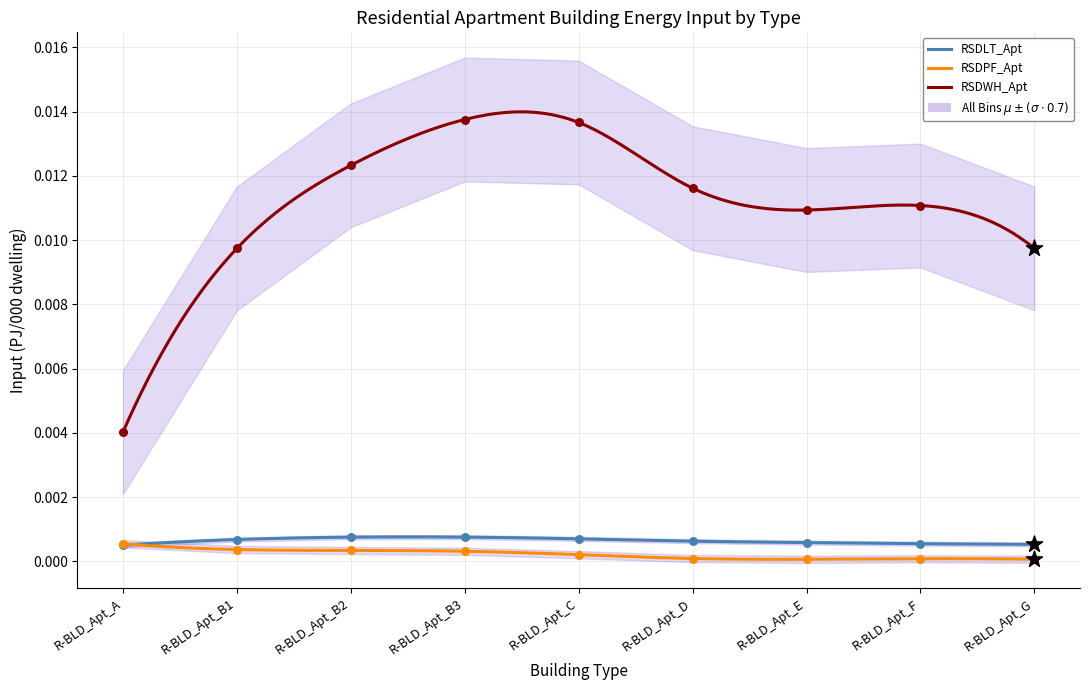

Is the value of RSDLT_Apt at R-BLD_Apt_B2 greater than the value of RSDWH_Apt at R-BLD_Apt_B1?

No